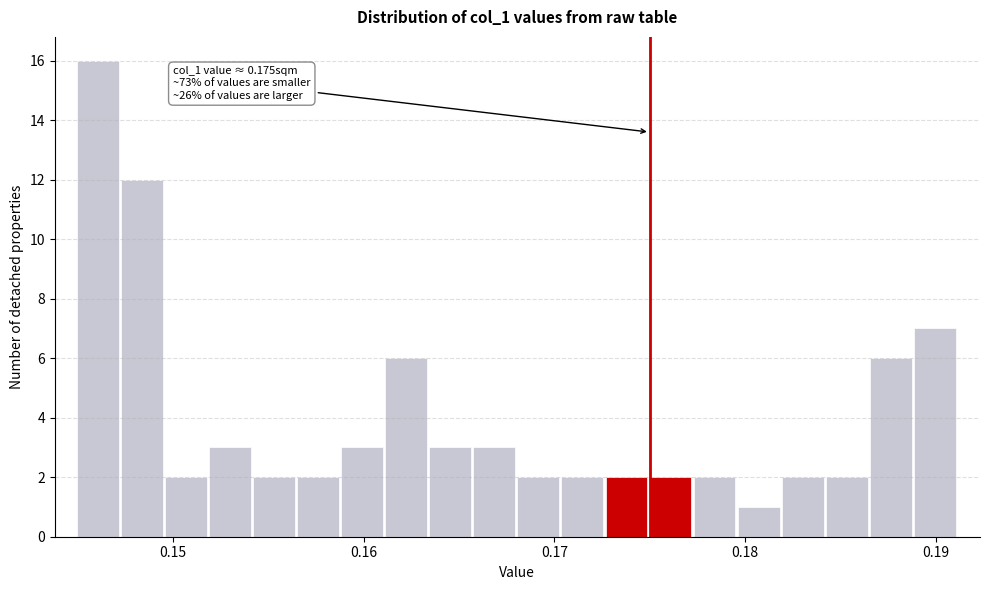

Around what value on the x-axis is the tallest bar? Give the approximate position of its centre, as read against the axis.

0.146